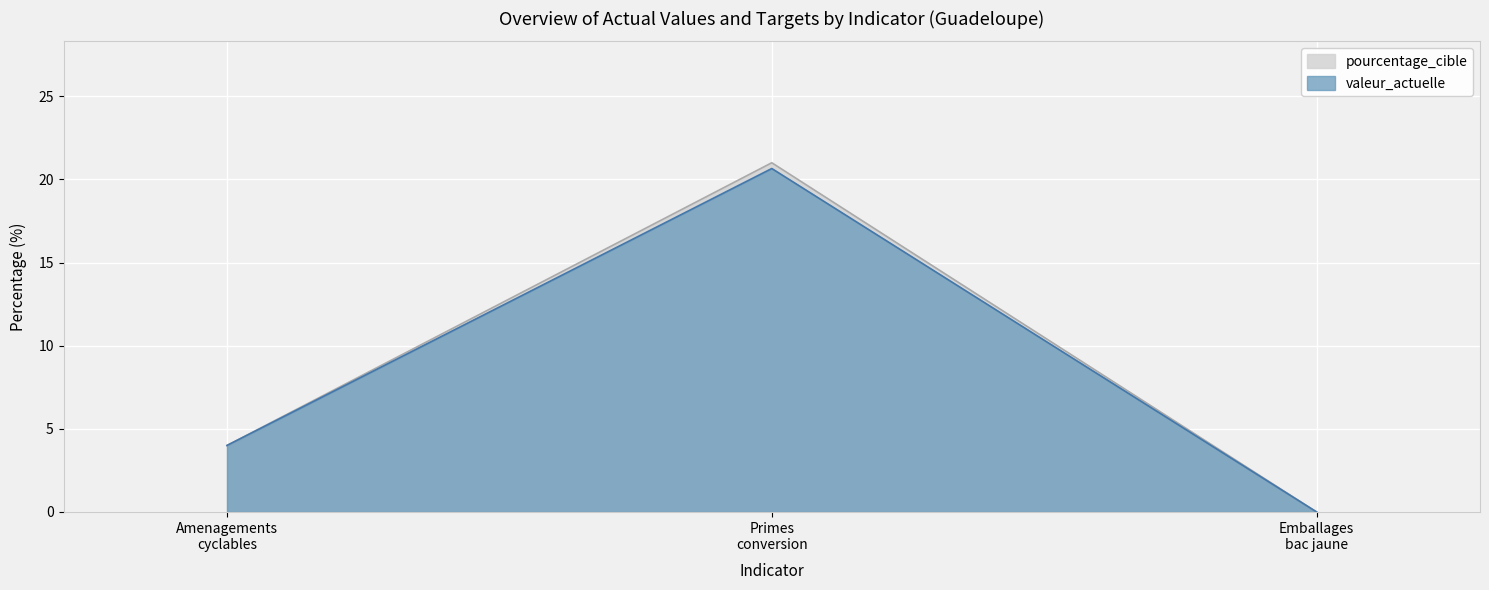

At which category does the chart reach its minimum across all series?

Emballages
bac jaune